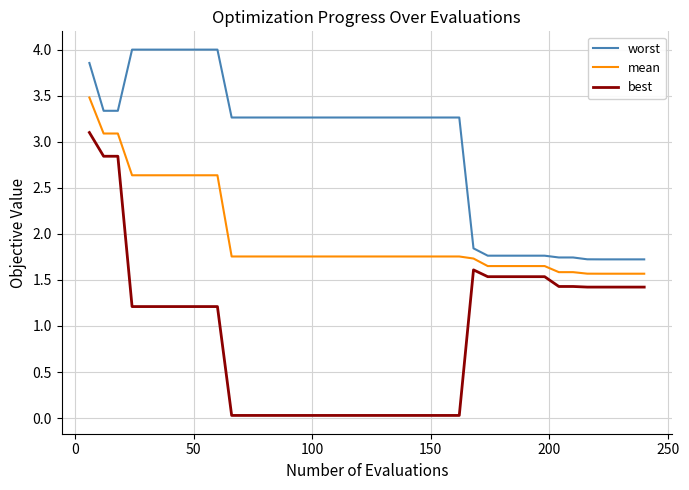

Which series has the widest spread of values?

best